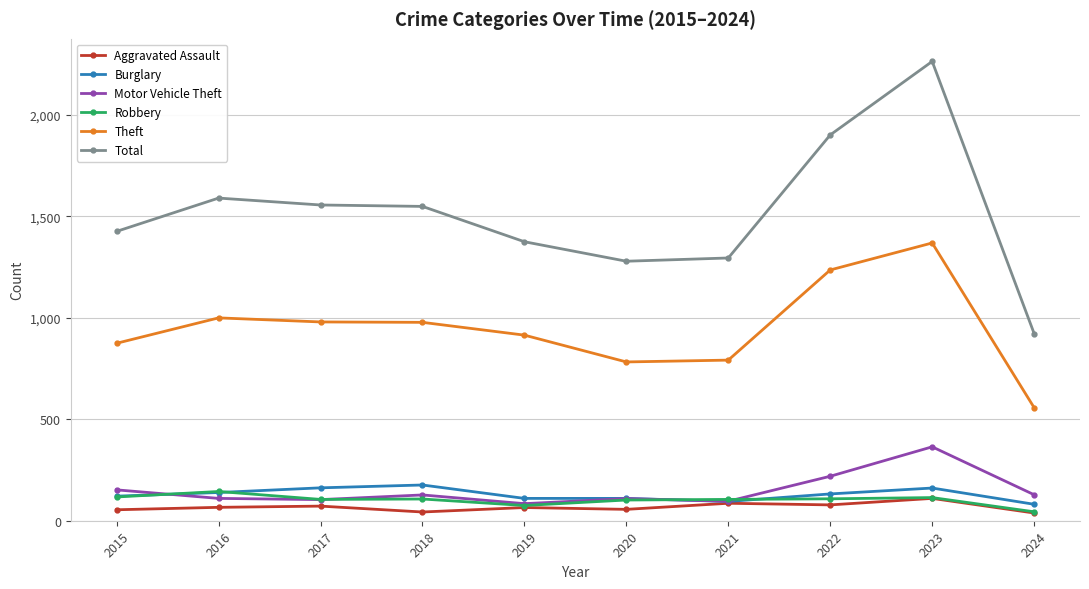

True or false: Total has more than 0 points higher than both neighbors.

True